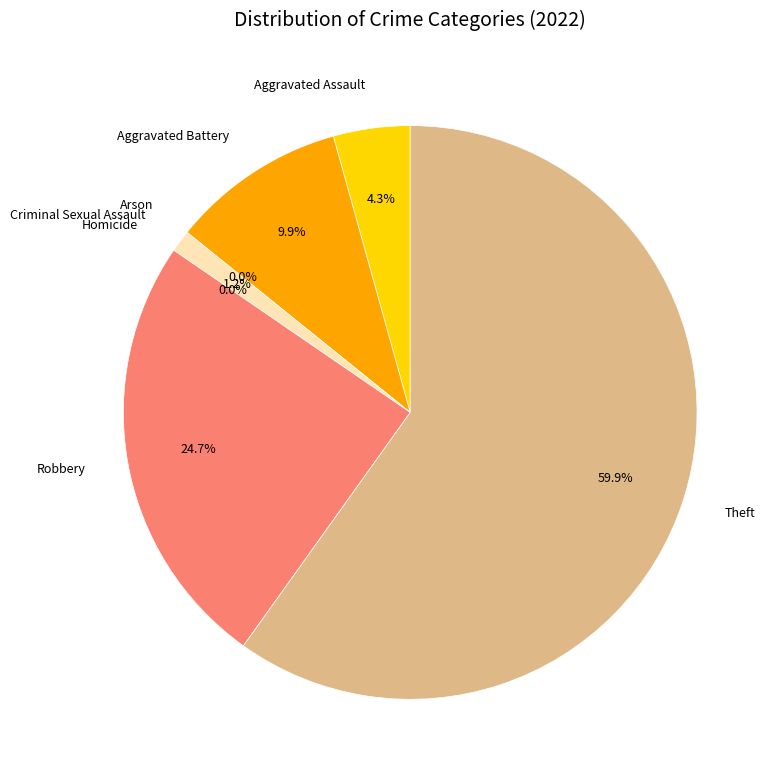

What percentage is the Aggravated Battery slice, to the nearest percent?

10%